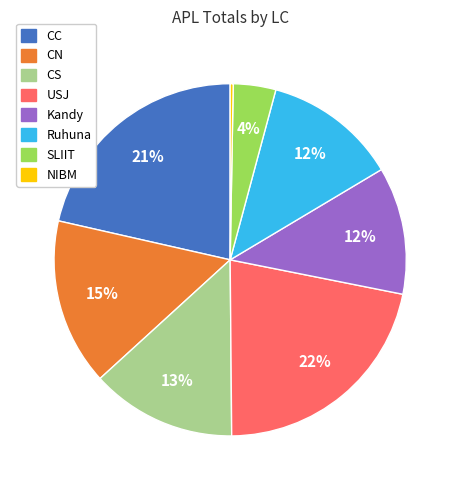

Does any single category account for the majority?

No